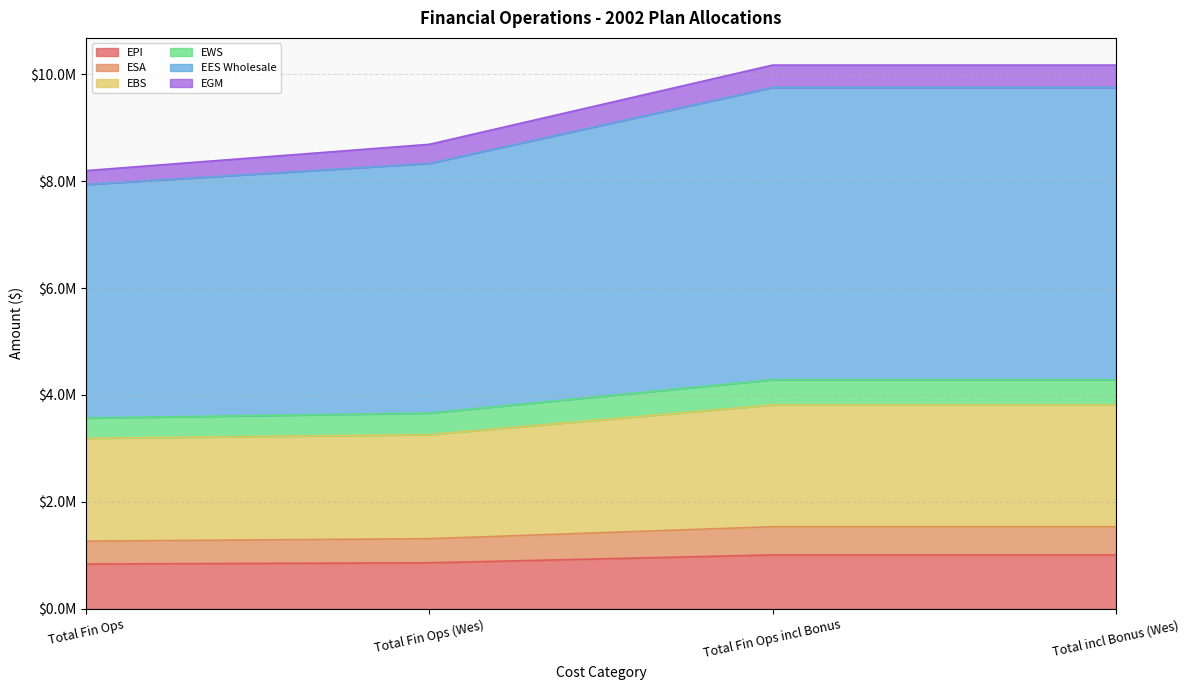

What are all the series names shown in the legend?

EPI, ESA, EBS, EWS, EES Wholesale, EGM